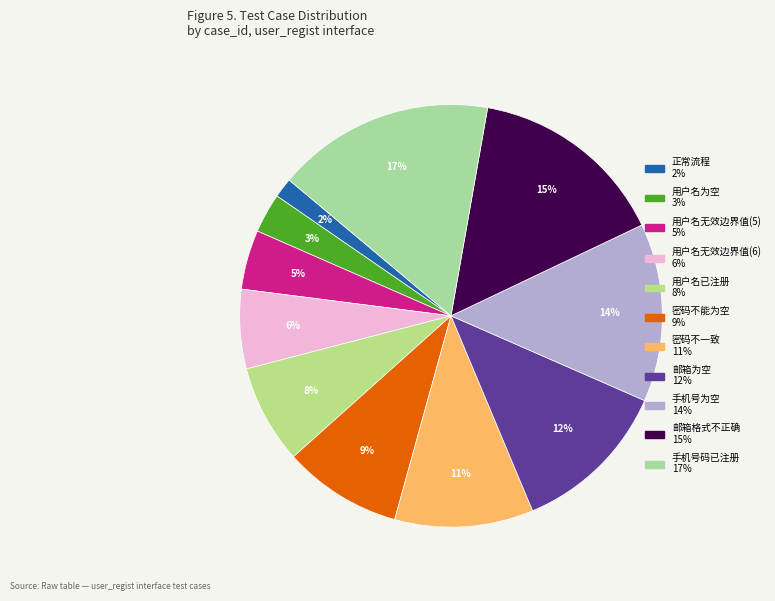

Approximately how many times larger is the value at 用户名无效边界值(6) compared to 用户名为空?

2.0